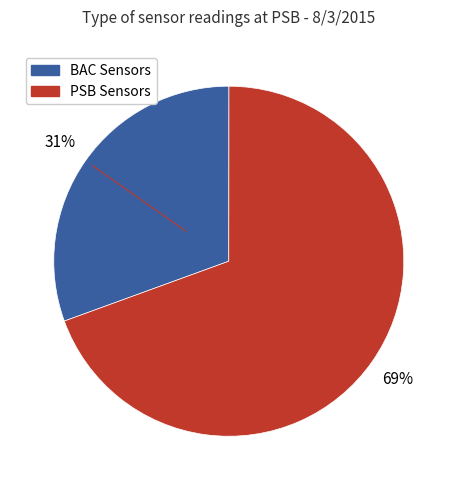

To the nearest percent, what is the average slice percentage?

50%